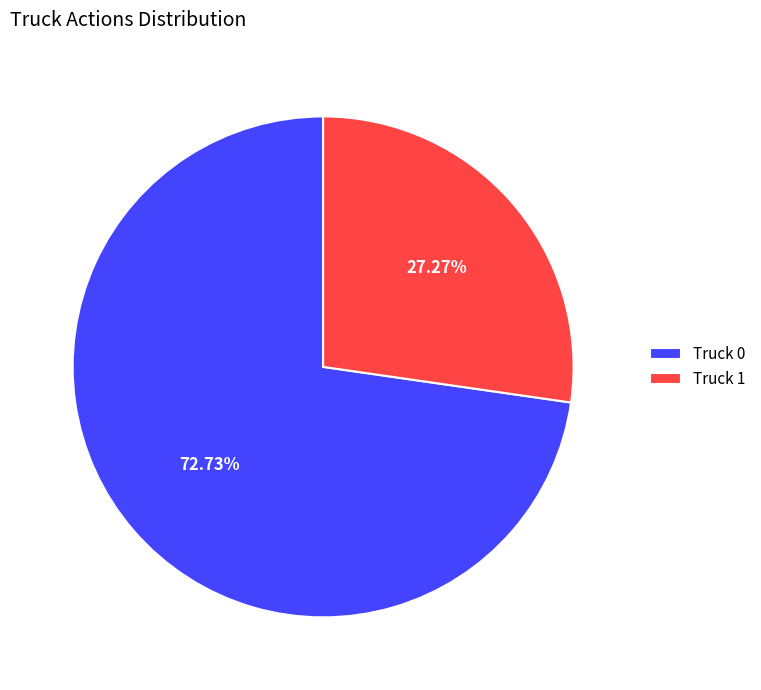

Does any single category account for the majority?

Yes